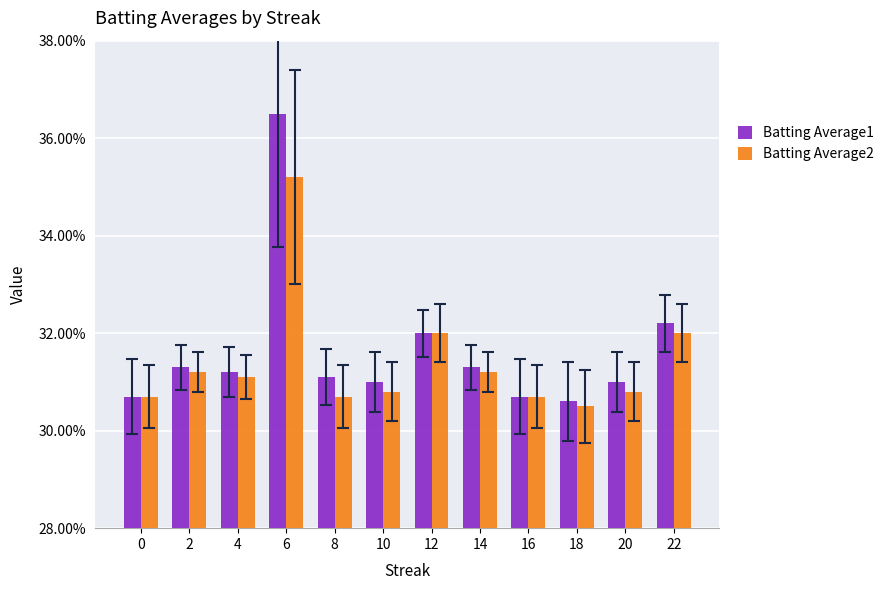

List the labels in order of Batting Average2 value, largest first.

6, 12, 22, 2, 14, 4, 10, 20, 0, 8, 16, 18